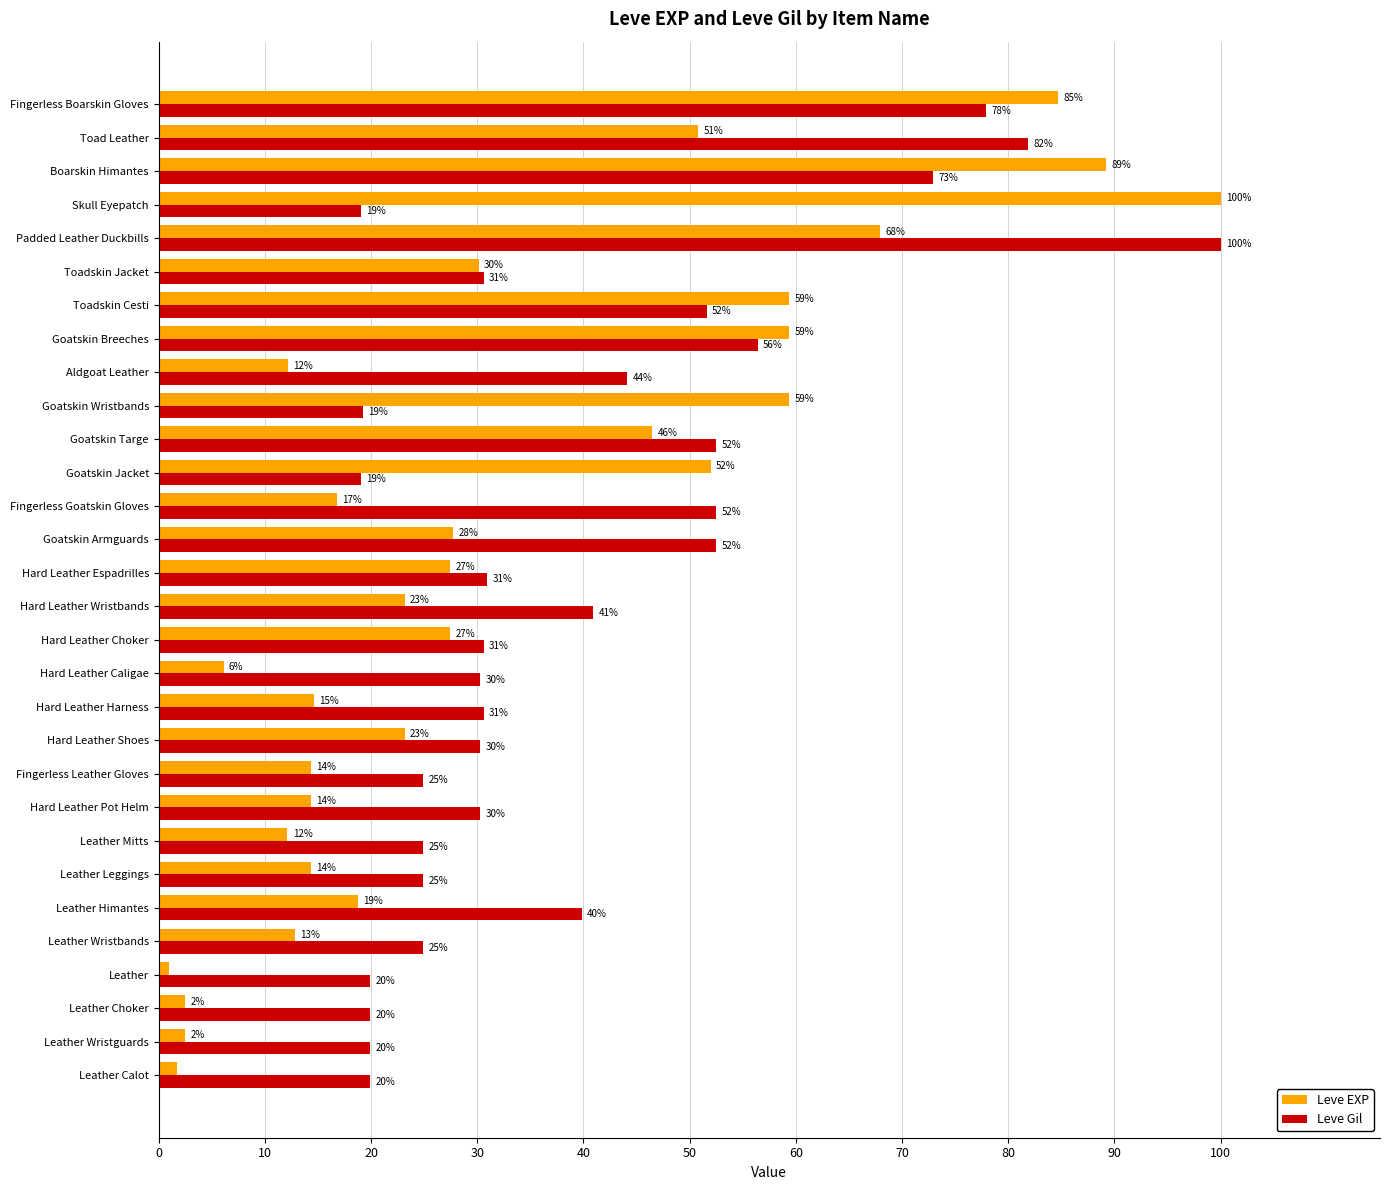

Which series has the largest range (max minus min)?

Leve EXP